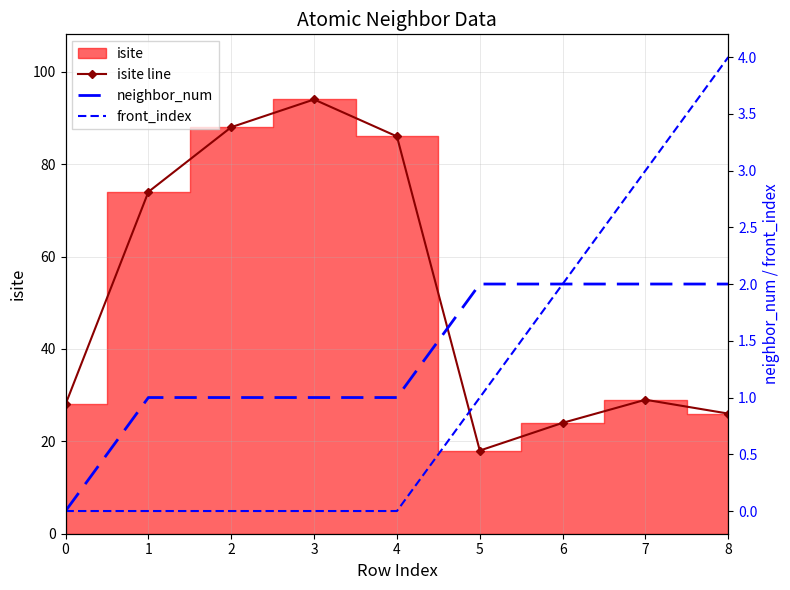

How many values in the isite line series exceed 29?

4